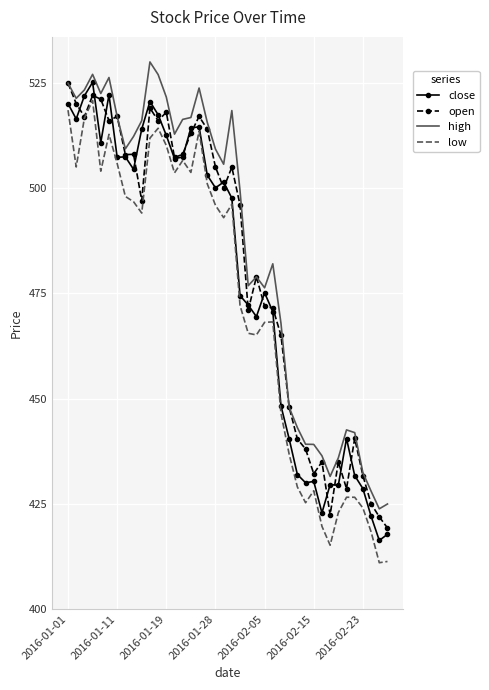

List the series in order of their overall mean, highest first.

high, open, close, low